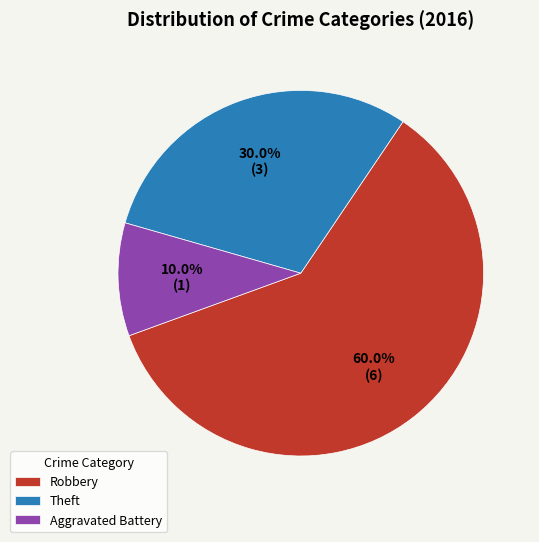

Between Robbery and Theft, which is larger?

Robbery